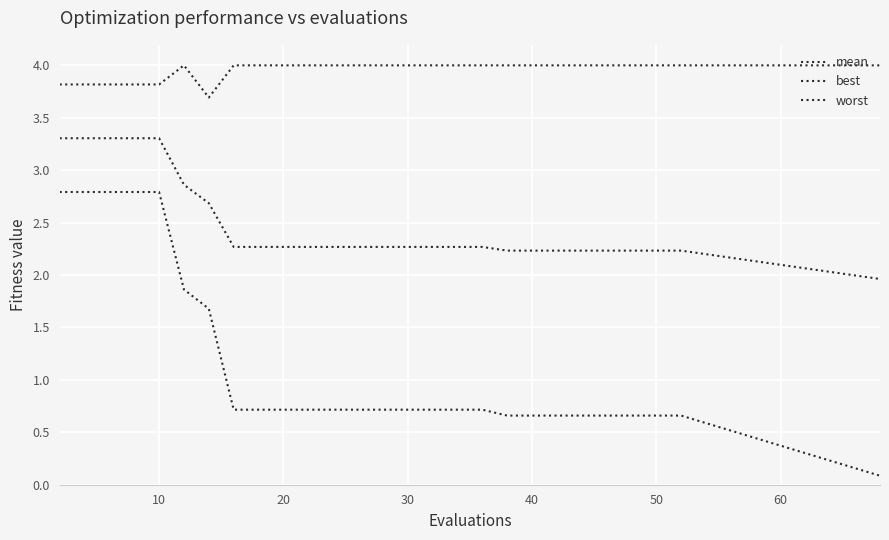

Which series has the widest spread of values?

best